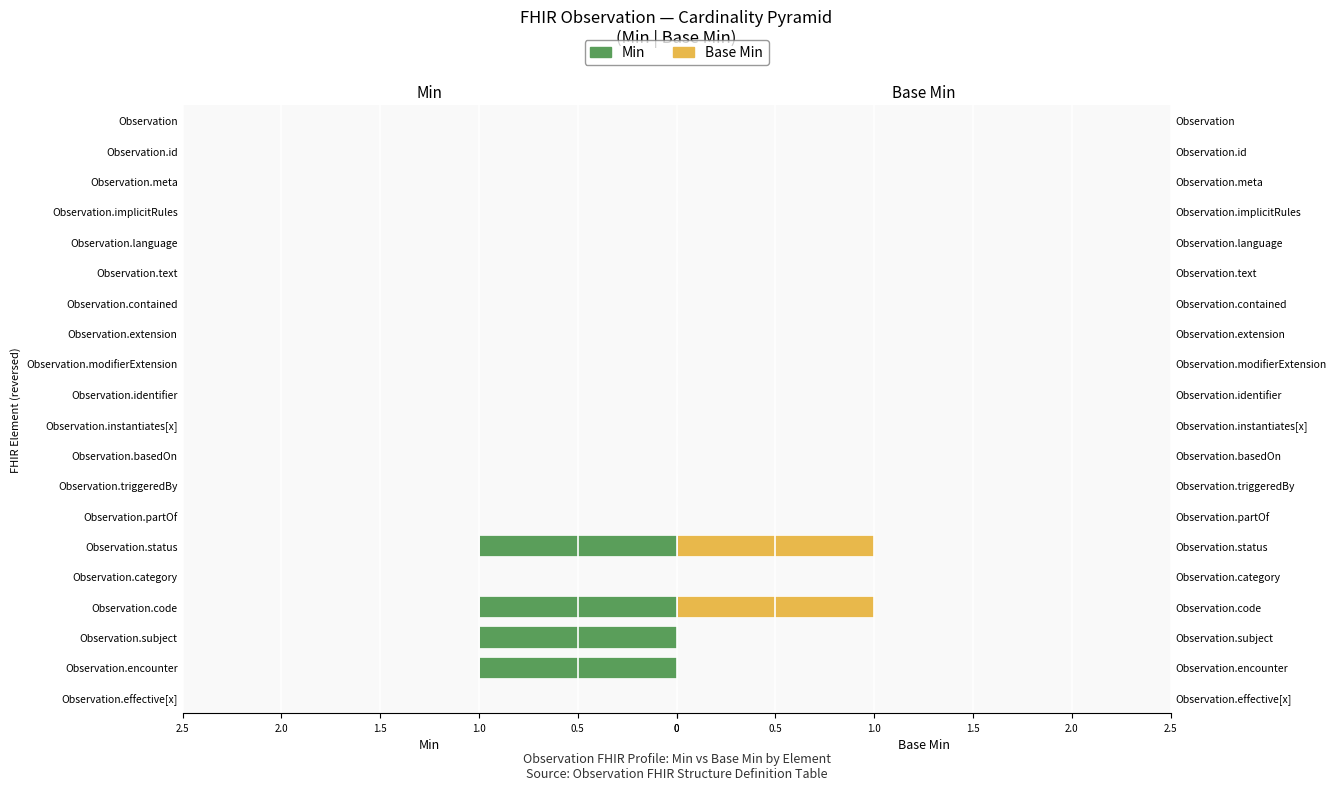

How many bars are there in each group?

2